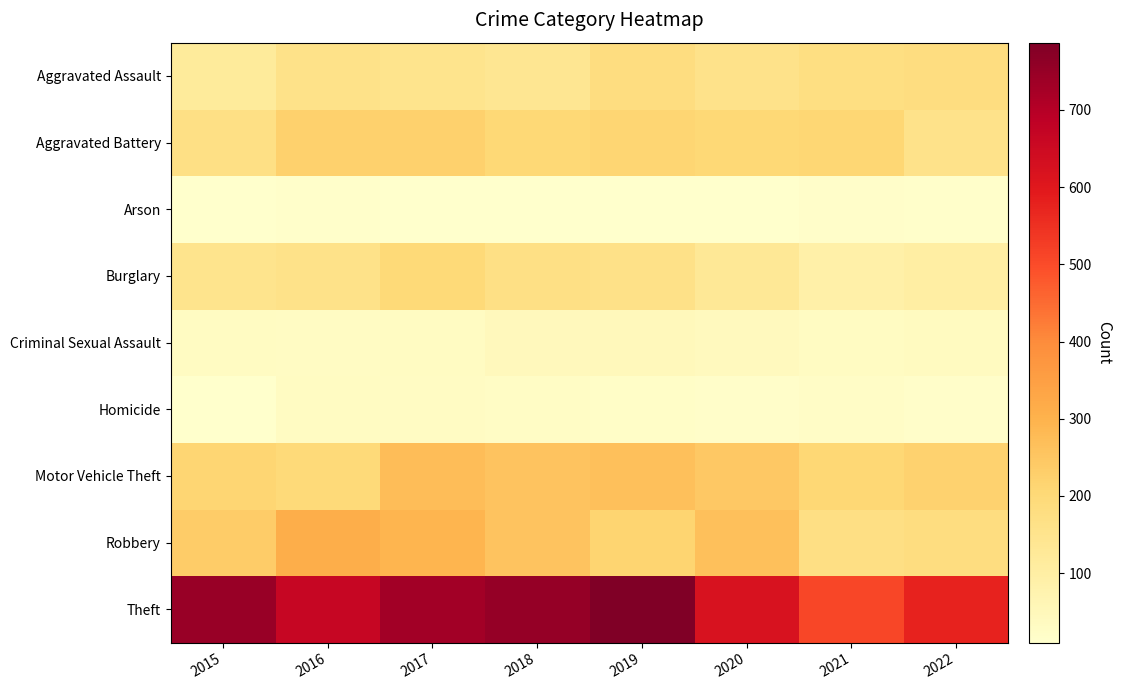

Between 2015 and 2020, which is larger?

2020